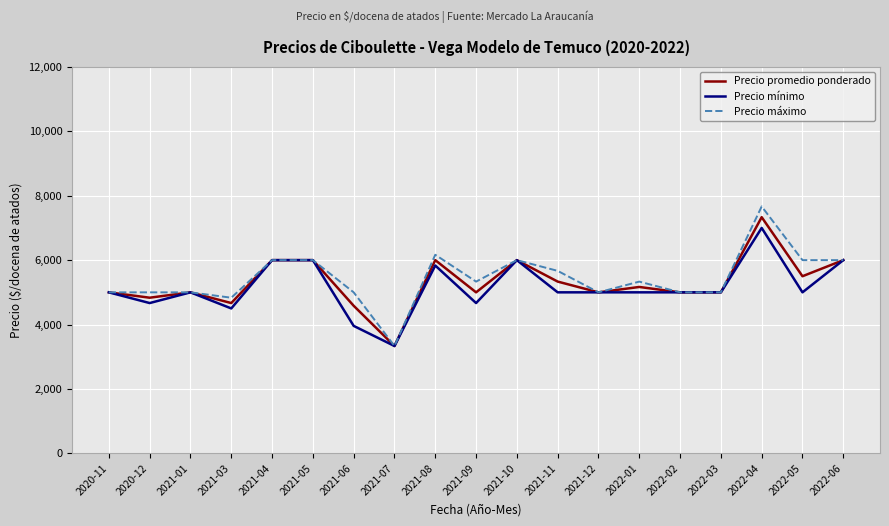

Between 2021-12 and 2022-05, which series saw the biggest shift?

Precio máximo